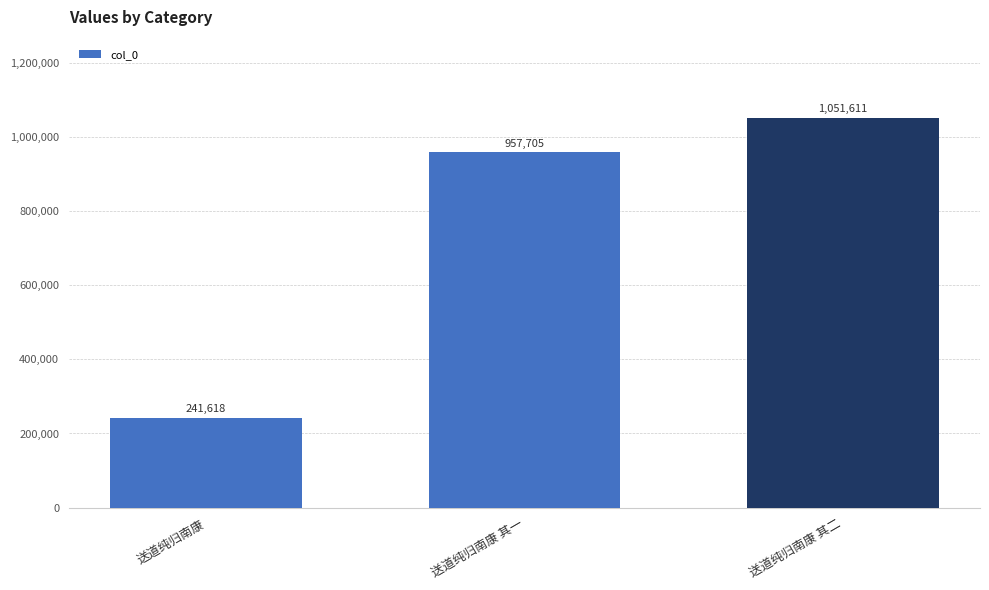

What is the label of the 3rd bar from the right?

送道纯归南康